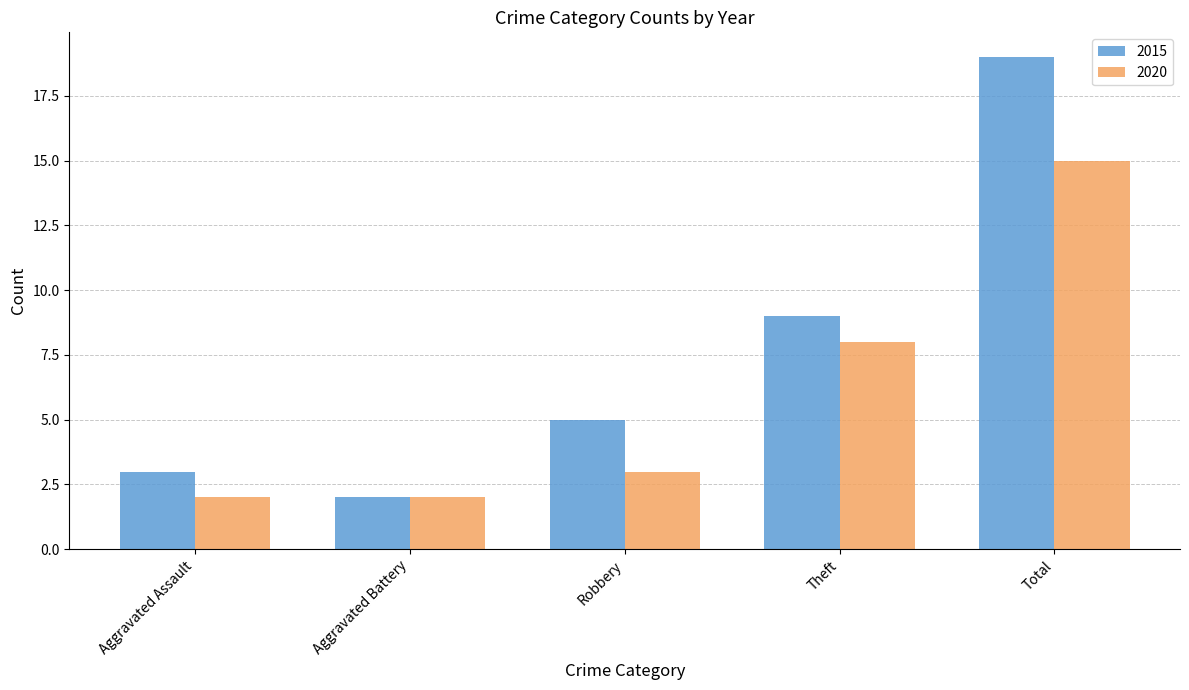

At which category is the sum across all series the highest?

Total